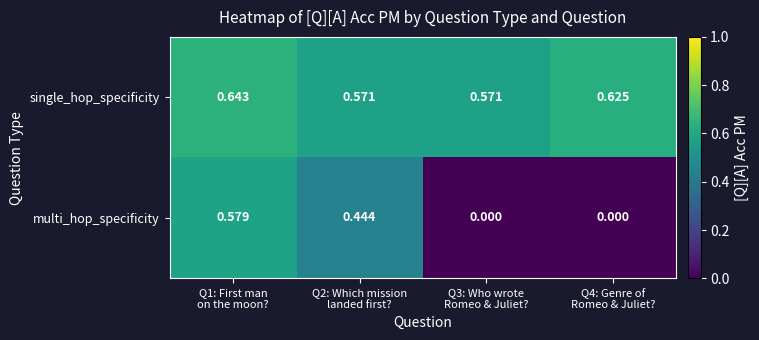

List the series in order of their peak value, lowest first.

multi_hop_specificity, single_hop_specificity